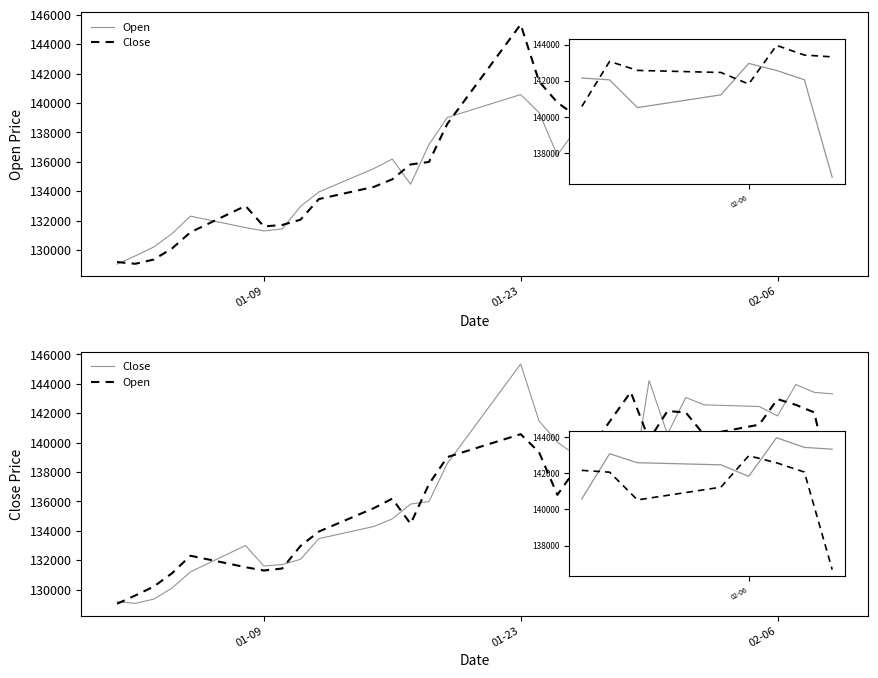

What is the sum of all Close values?

5496523.2